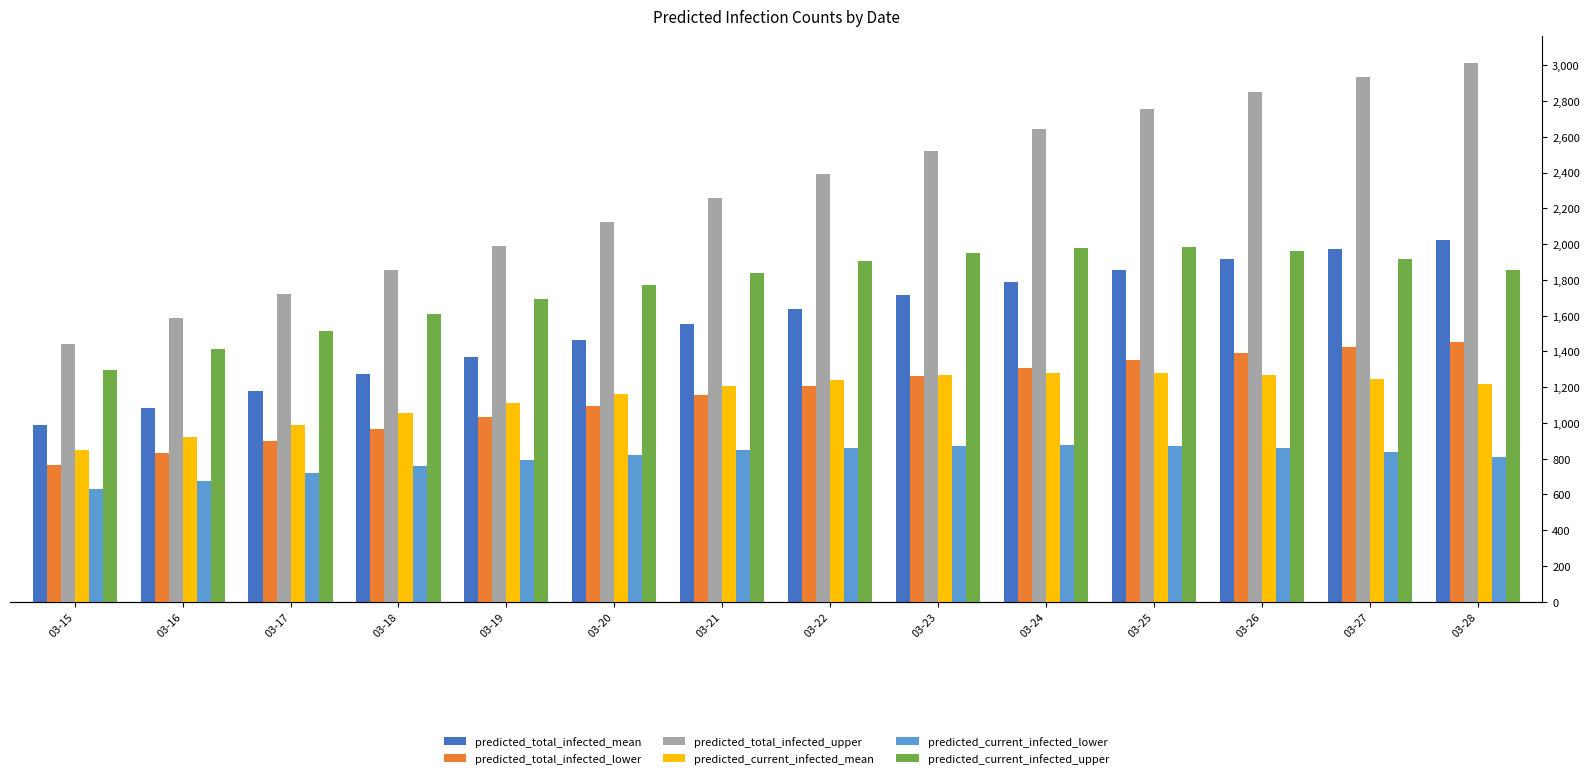

Which category has the highest value across all series?

03-28